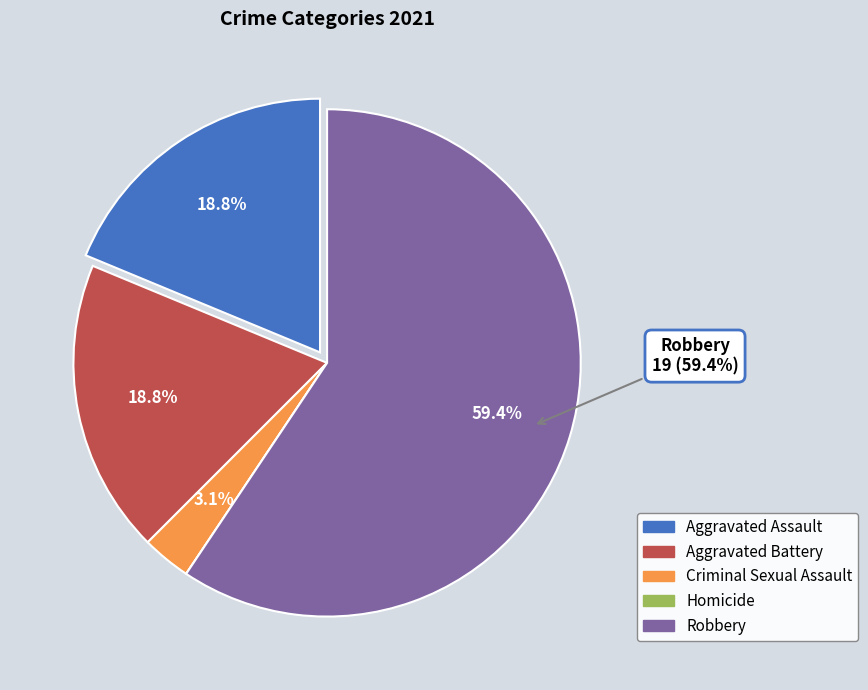

To the nearest percent, what portion does Aggravated Assault represent?

19%